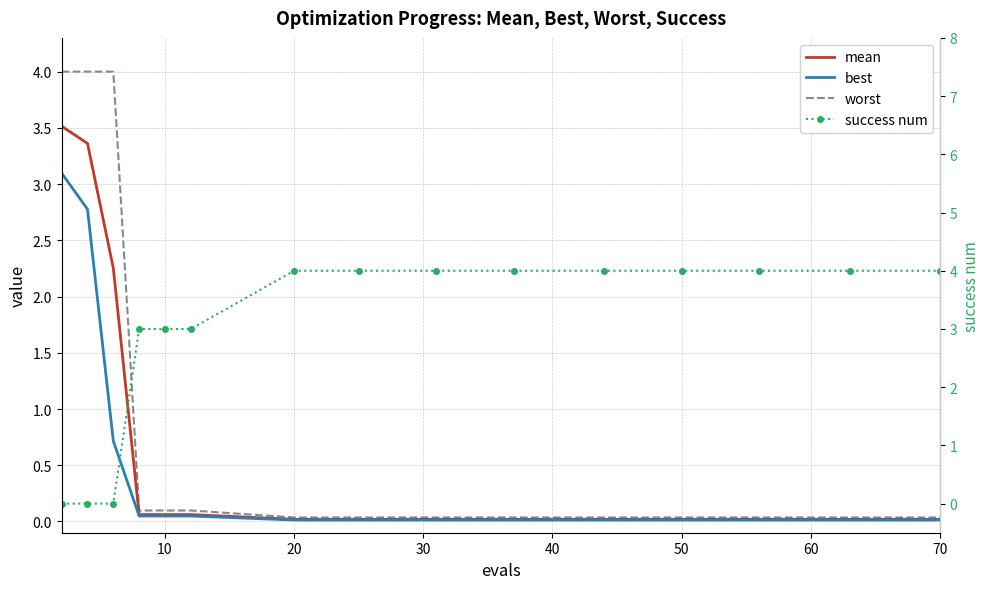

Reading left to right, list all the values displayed in this chart.

mean: 3.5	3.4	2.3	0.1	0.1	0.1	0.0	0.0	0.0	0.0	0.0	0.0	0.0	0.0	0.0
best: 3.1	2.8	0.7	0.0	0.0	0.0	0.0	0.0	0.0	0.0	0.0	0.0	0.0	0.0	0.0
worst: 4.0	4.0	4.0	0.1	0.1	0.1	0.0	0.0	0.0	0.0	0.0	0.0	0.0	0.0	0.0
success num: 0.0	0.0	0.0	3.0	3.0	3.0	4.0	4.0	4.0	4.0	4.0	4.0	4.0	4.0	4.0